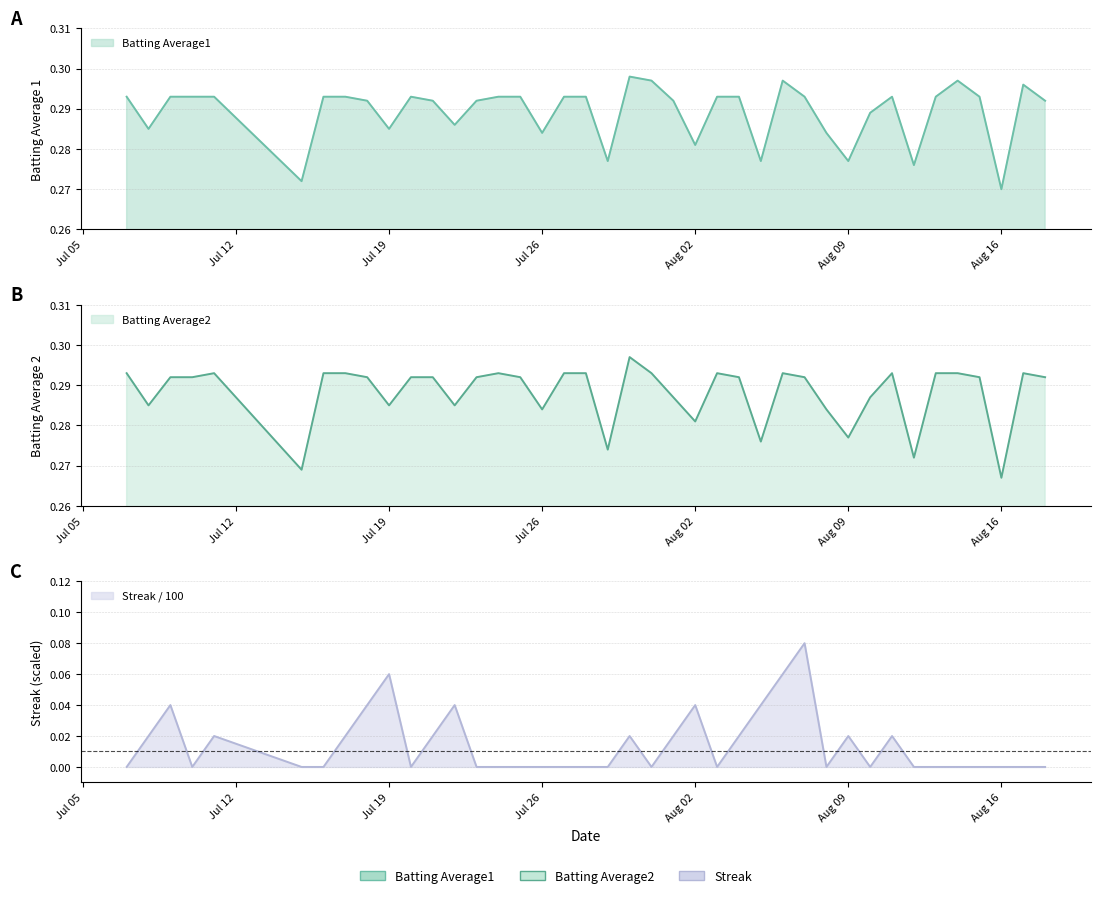

Which label corresponds to the largest value in the chart?

2010-07-30